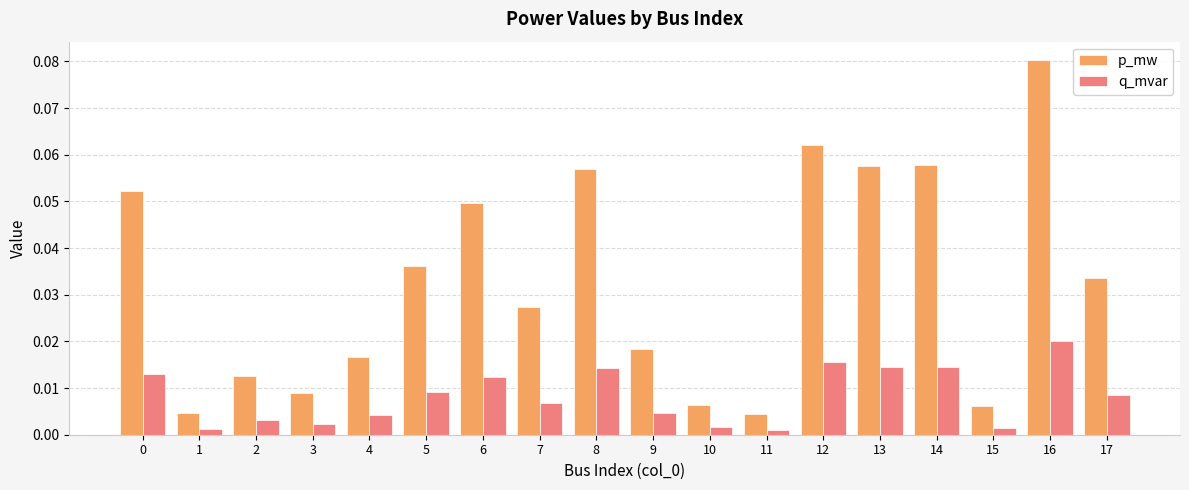

Count the number of data series in this chart.

2